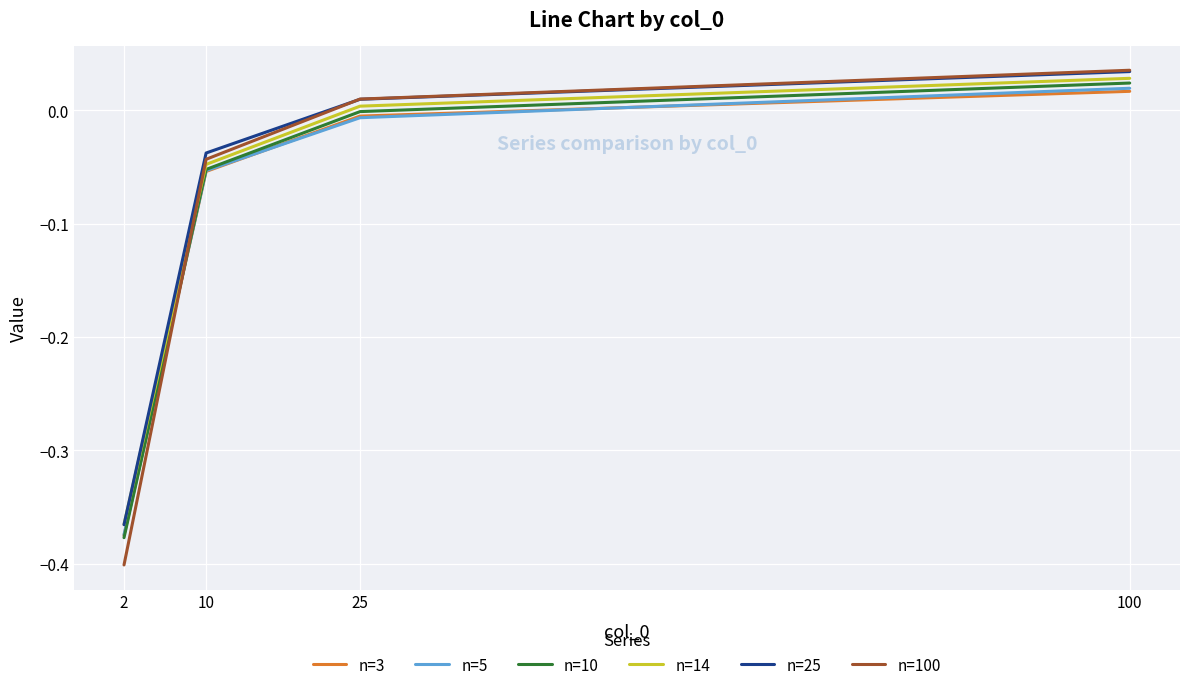

How many times do n=10 and n=100 cross each other?

1